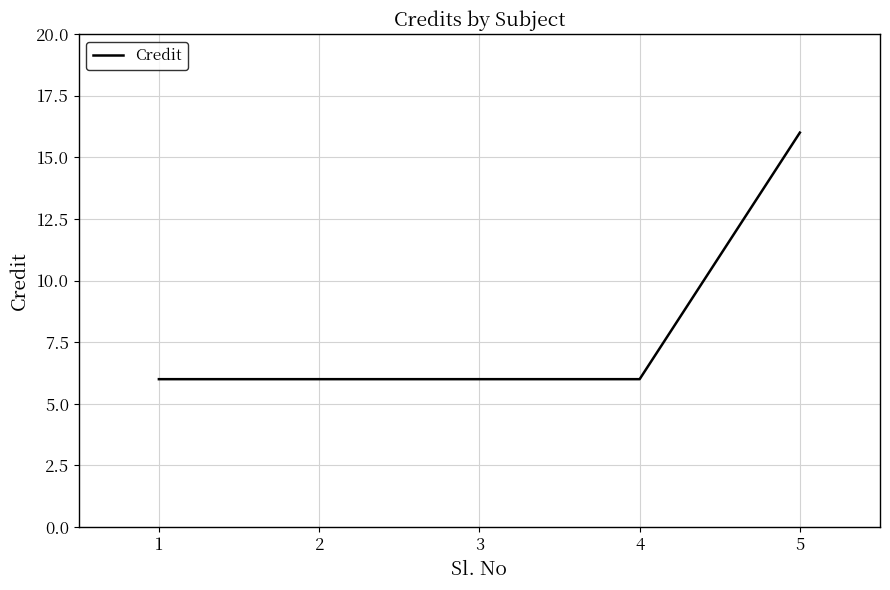

What is the ratio of the value at 2 to the value at 4?

1.0